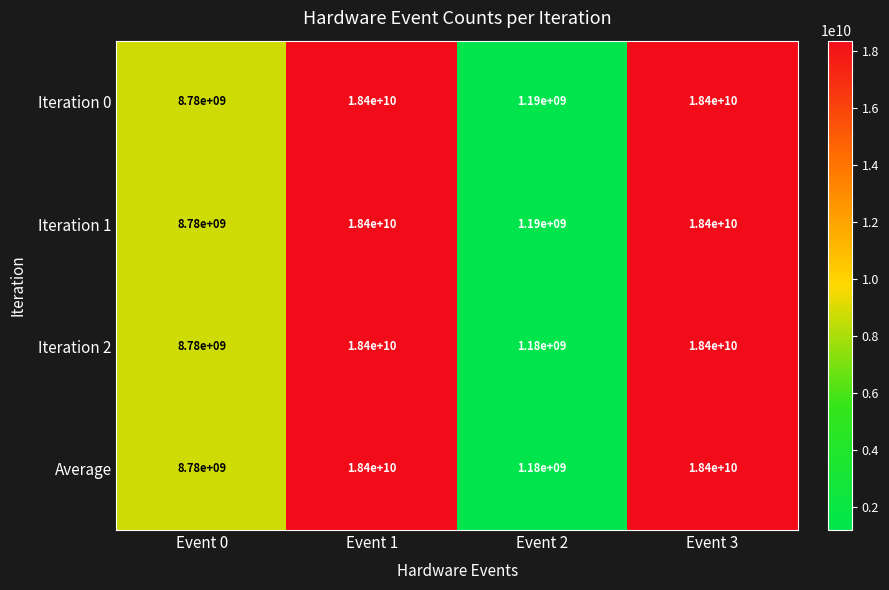

What is the average value of the Iteration 2 series?

11690000000